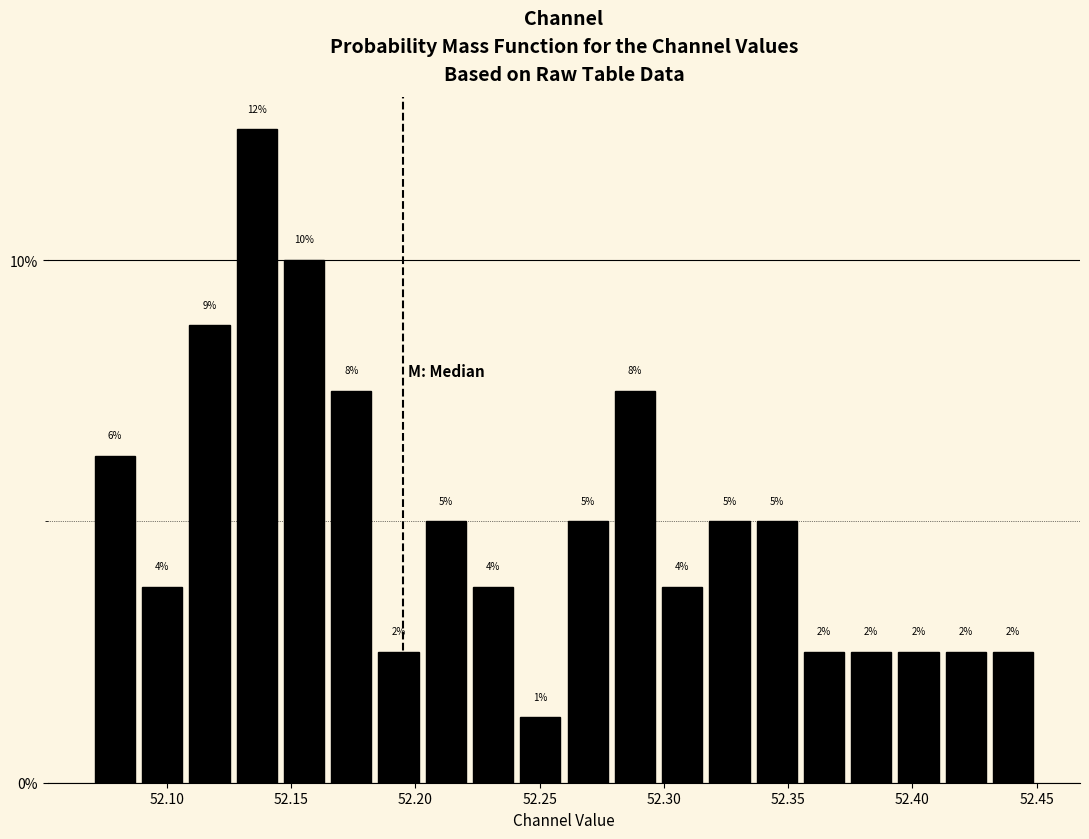

Around what value on the x-axis is the tallest bar? Give the approximate position of its centre, as read against the axis.

52.135